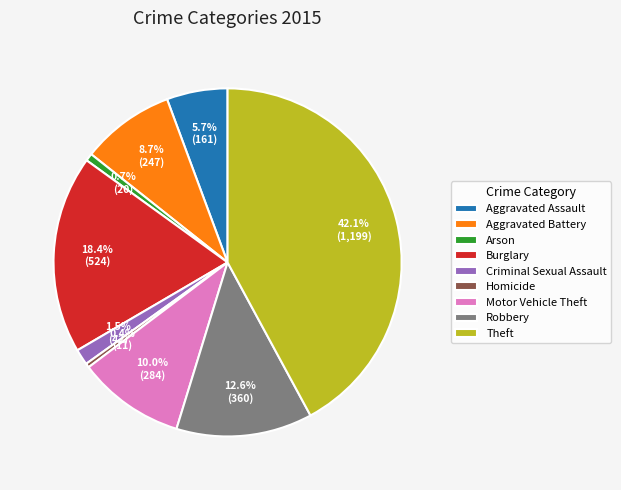

True or false: Homicide accounts for 7% of the total.

False